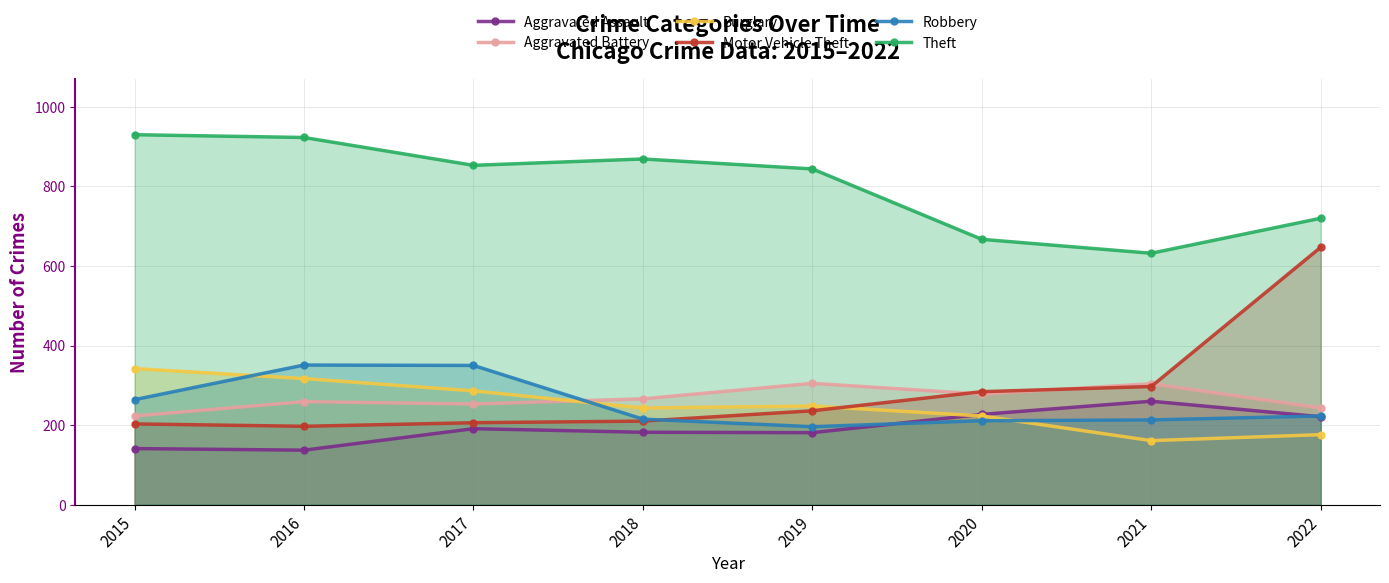

True or false: Theft and Aggravated Battery intersect in this chart.

False